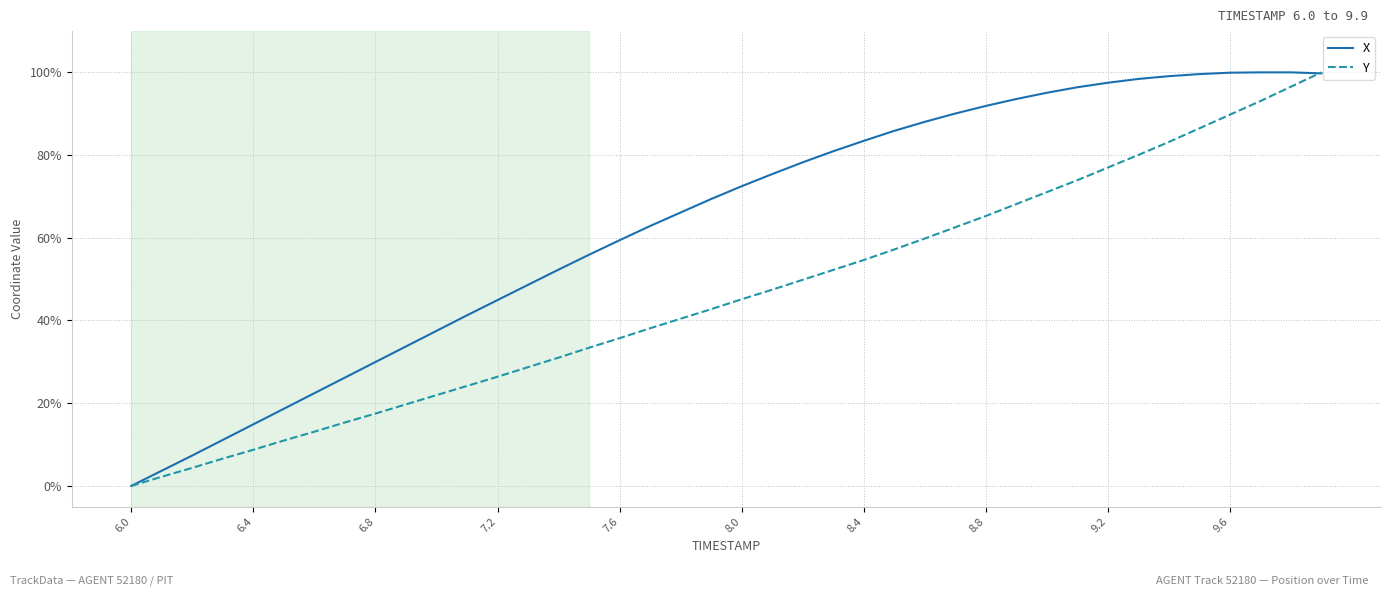

After their last crossing, which series has the higher values: Y or X?

Y